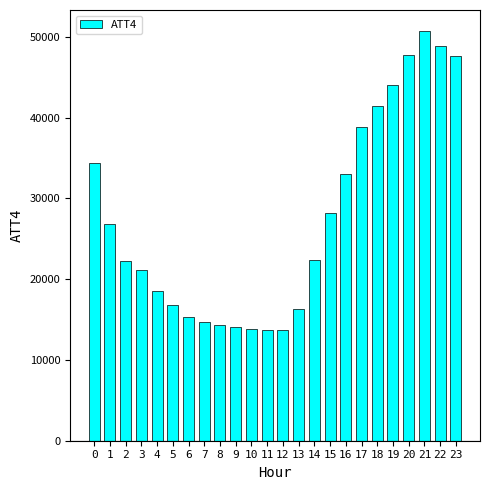

Which category has the highest value across all series?

21